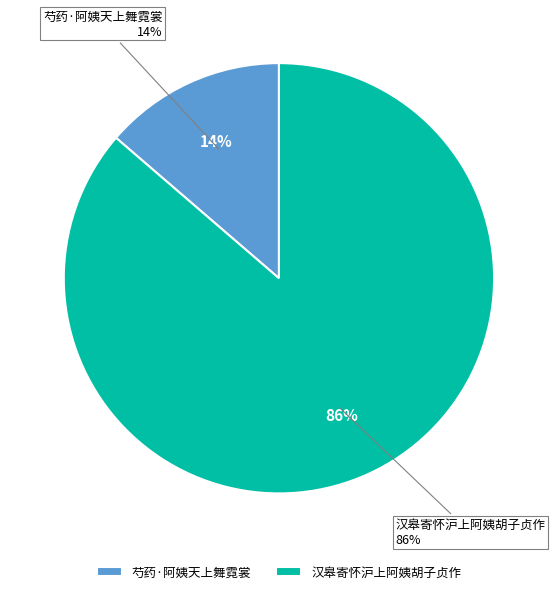

Is it true that 汉皋寄怀沪上阿姨胡子贞作 is 86% of the pie?

True